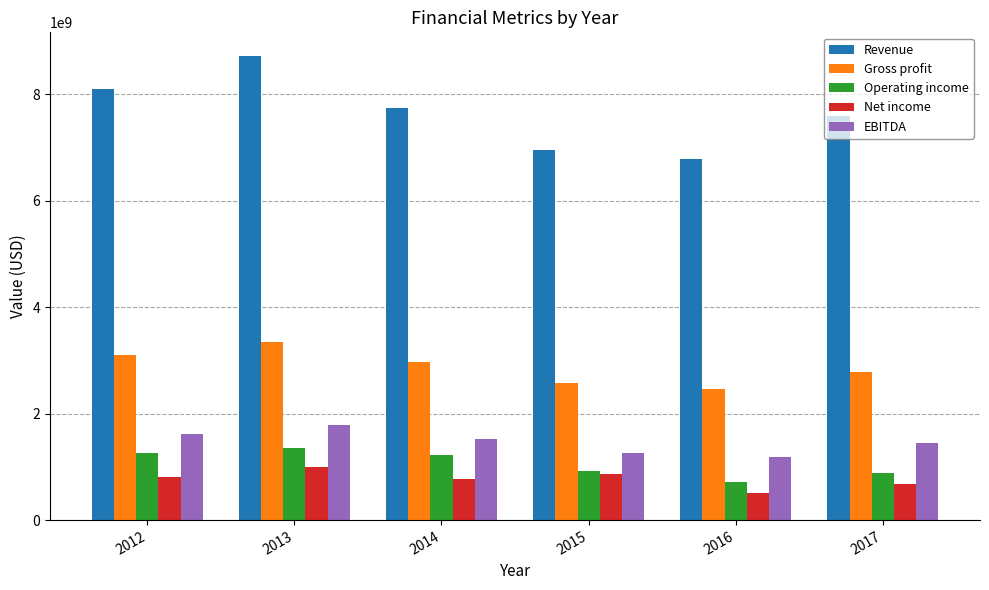

What is the approximate value of Revenue at 2012, to the nearest 50?

8104339000